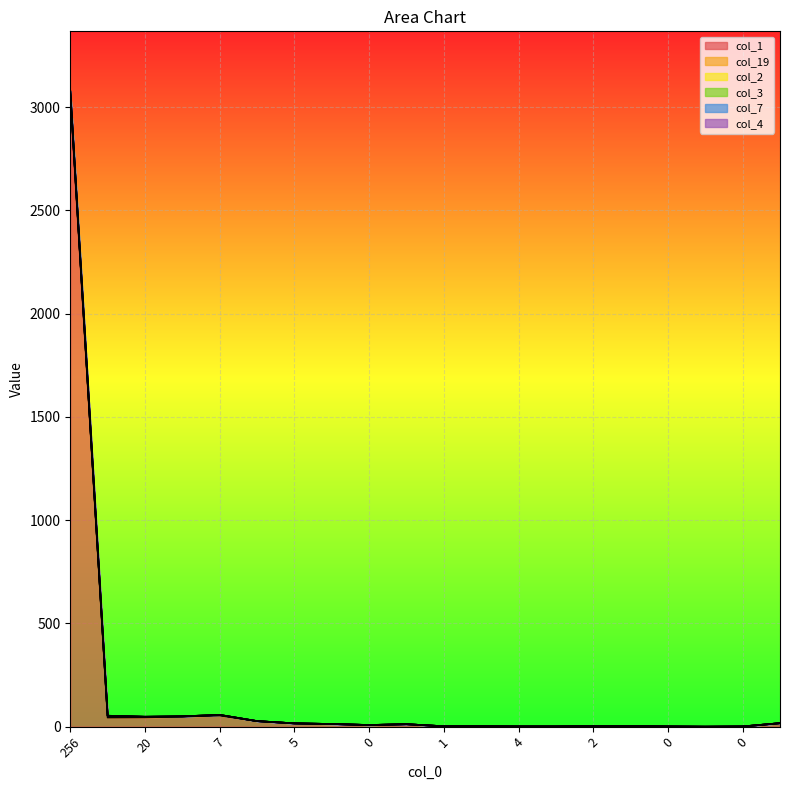

At which label does col_1 reach its peak?

256